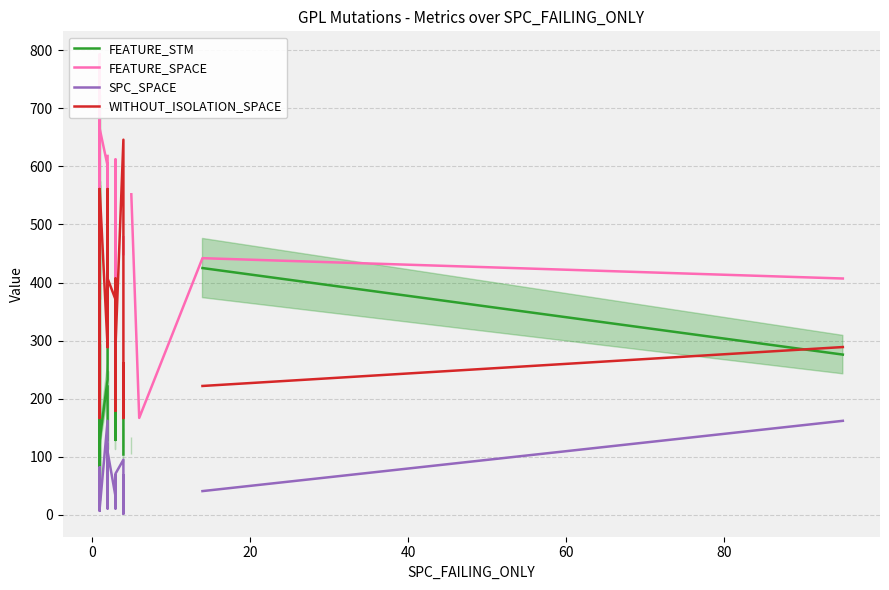

How many data points in FEATURE_SPACE are above 513?

11